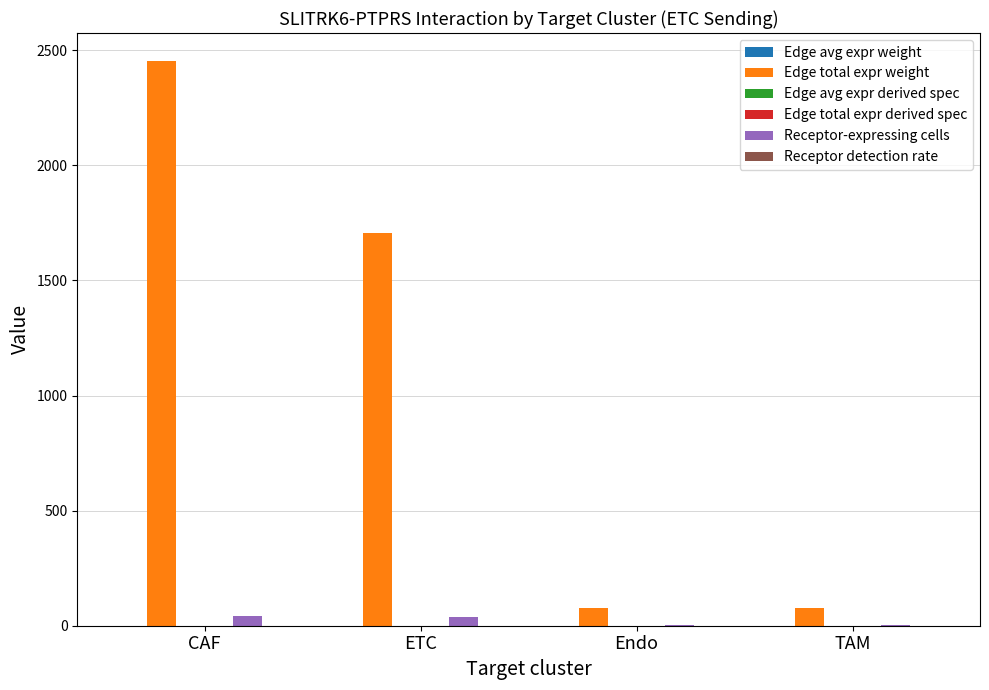

Which series has the largest total across all categories?

Edge total expr weight